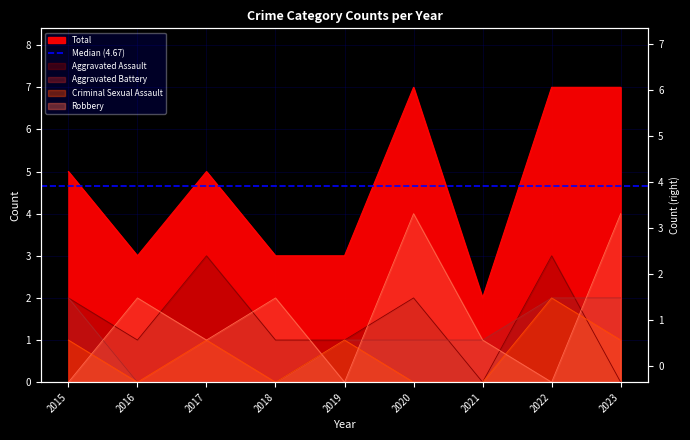

The value of Total at 2016 is 3. True or false?

True